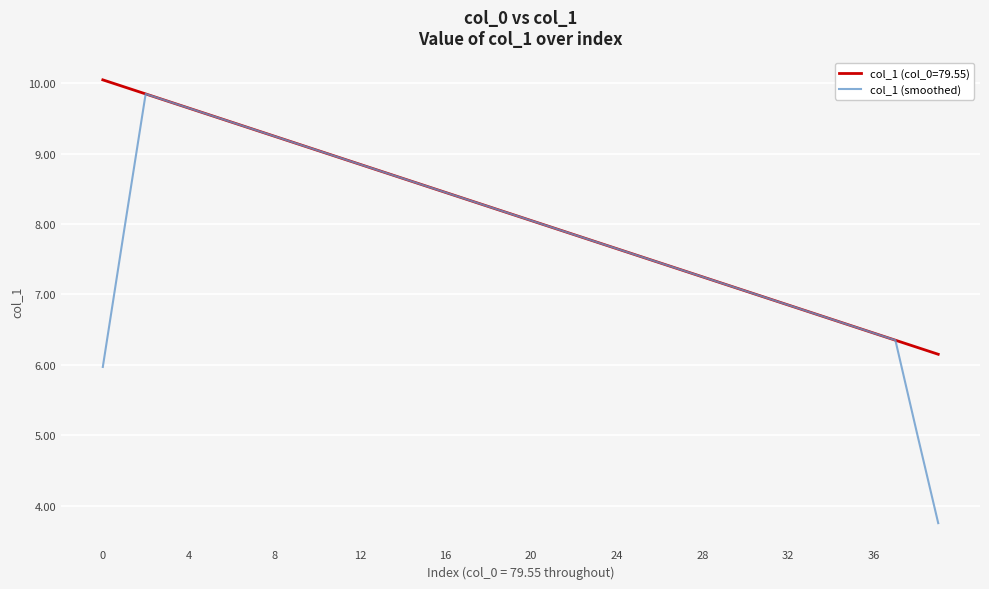

Which series has the largest range (max minus min)?

col_1 (smoothed)